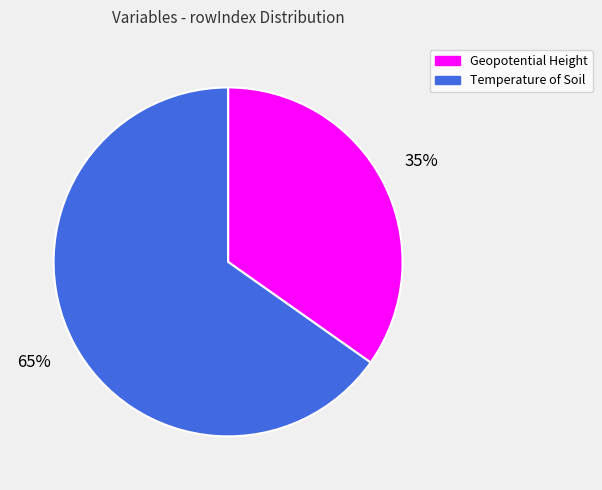

To the nearest percent, what is the difference between the Temperature of Soil and Geopotential Height slice percentages?

30%